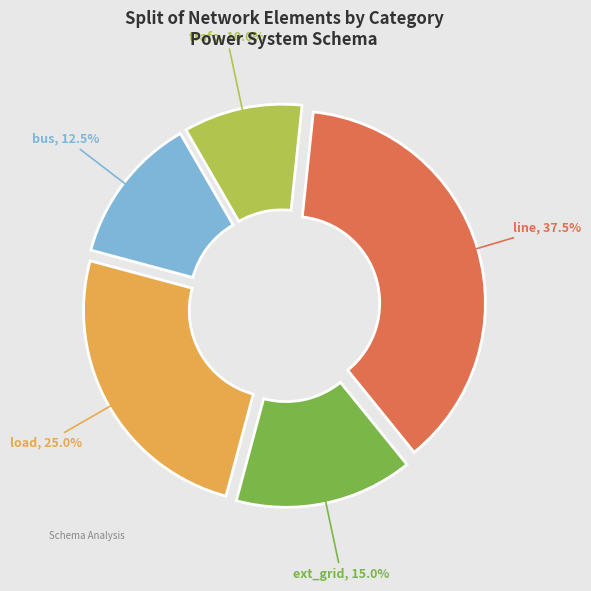

Does line account for over 50% of the chart?

No